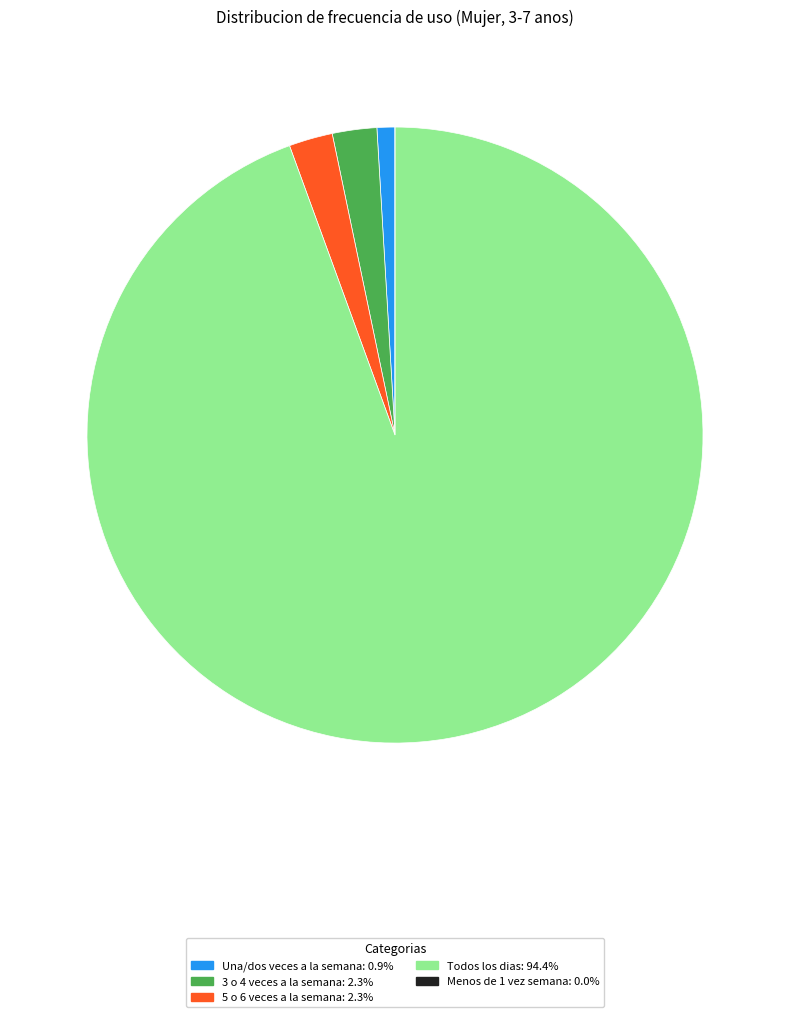

Is there any slice that represents more than half of the pie?

Yes